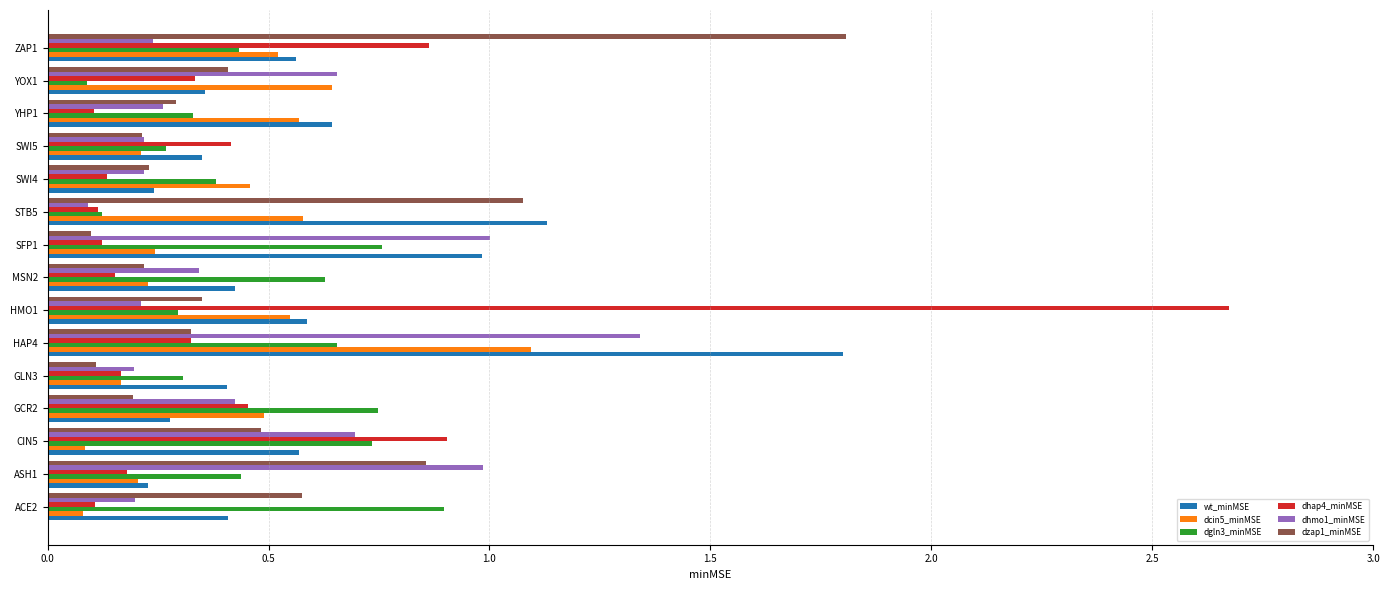

At which category does the chart reach its peak across all series?

HMO1